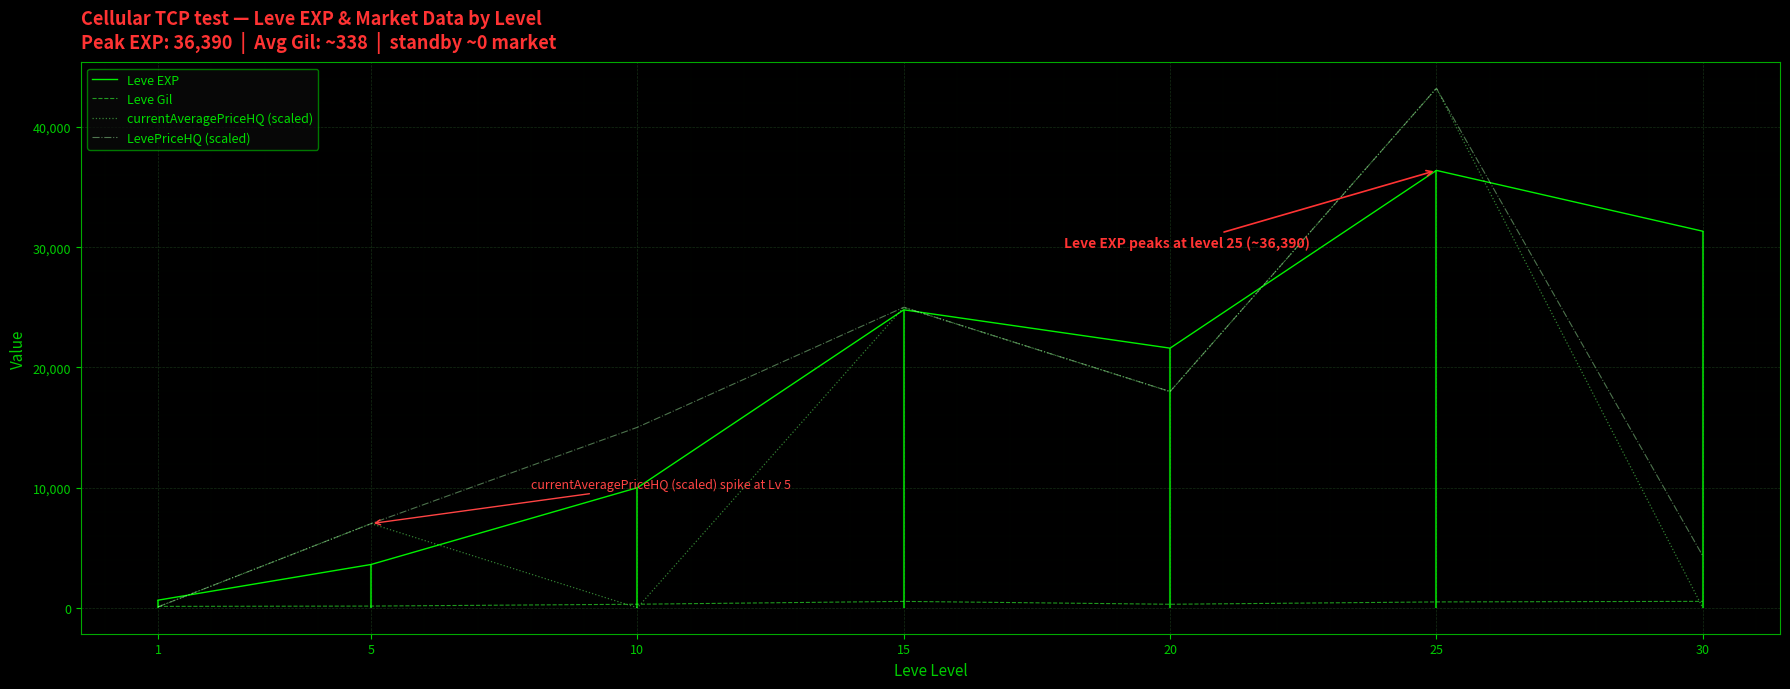

What is the difference between the maximum and minimum values in the currentAveragePriceHQ (scaled) series?

43224.8